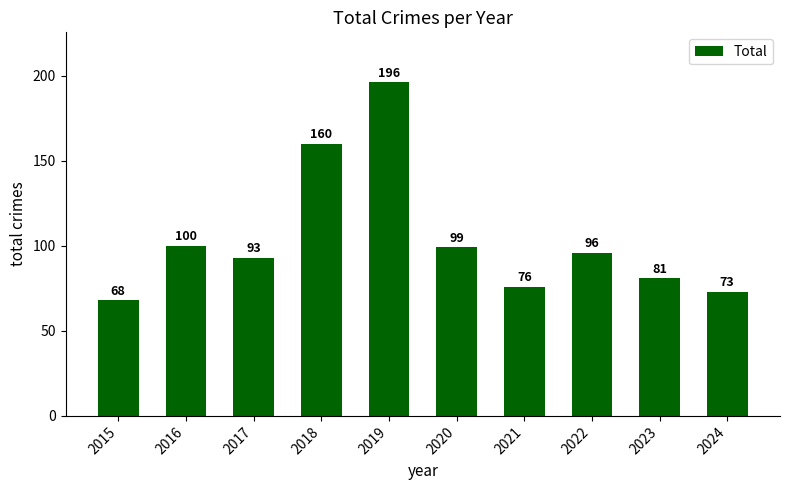

Reading right to left, transcribe all the data shown in this chart.

73	81	96	76	99	196	160	93	100	68